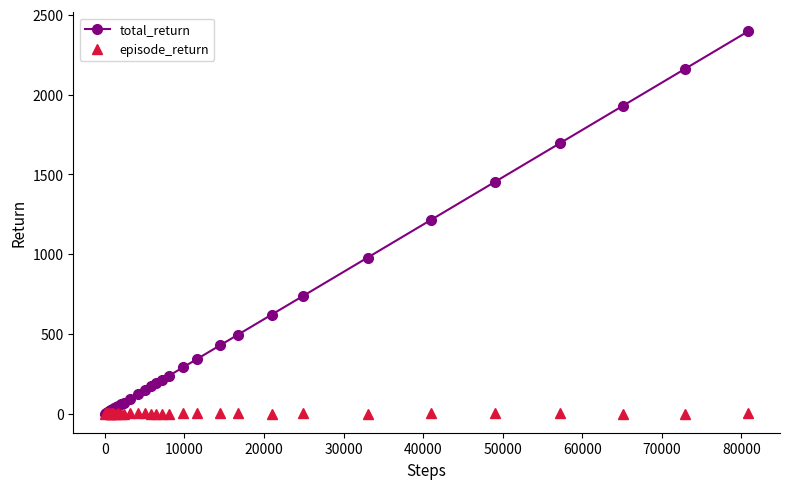

How many distinct data groups are displayed?

2